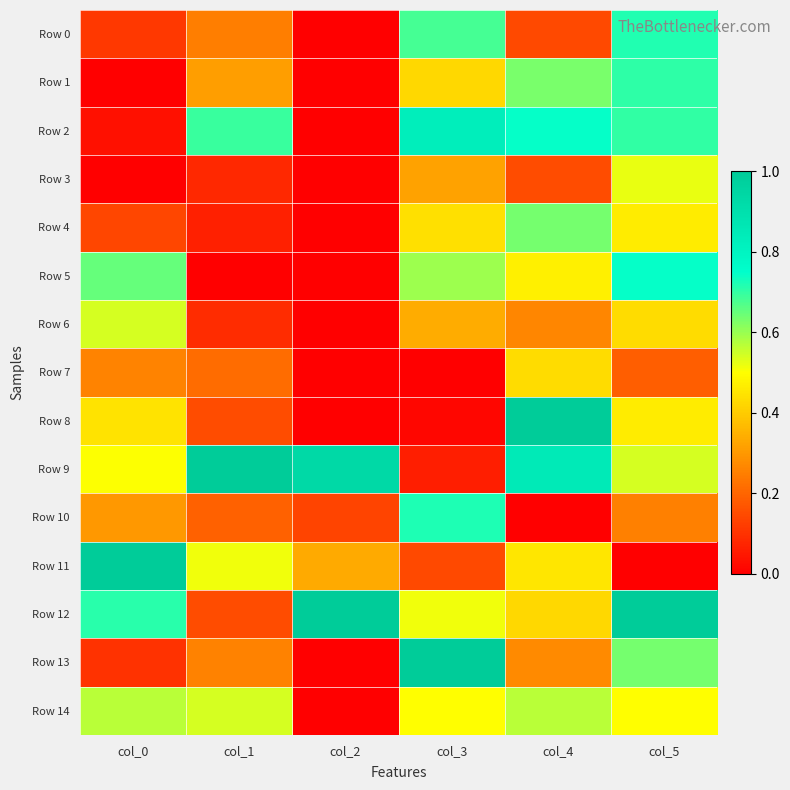

What is the difference between the highest and lowest values at col_3?

1.0